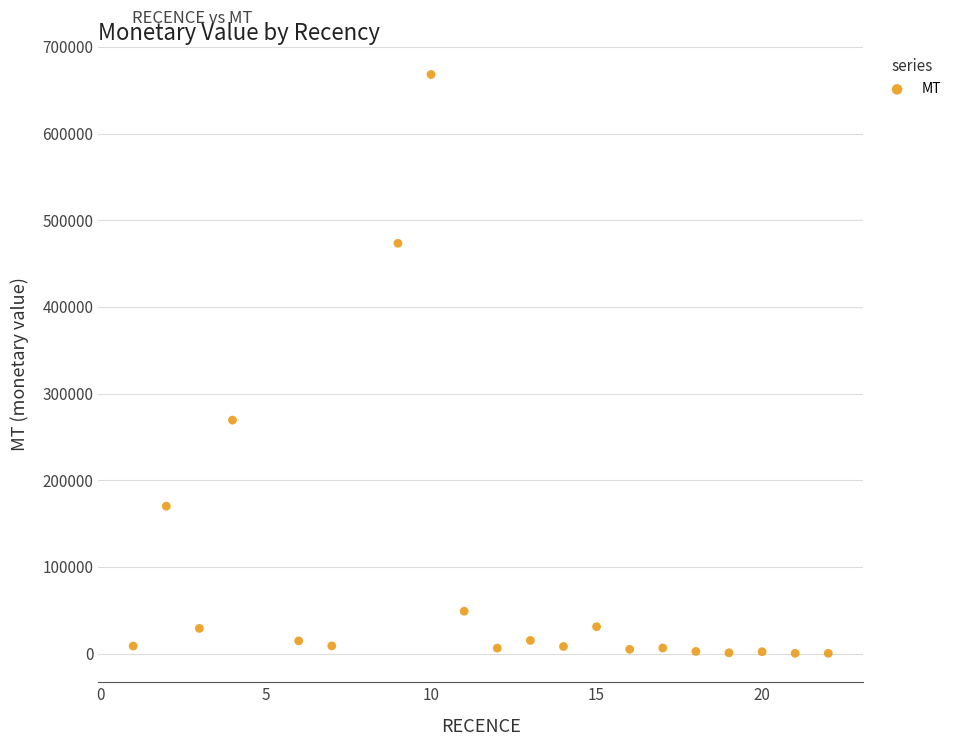

What is the range of X values (max minus min)?

21.0